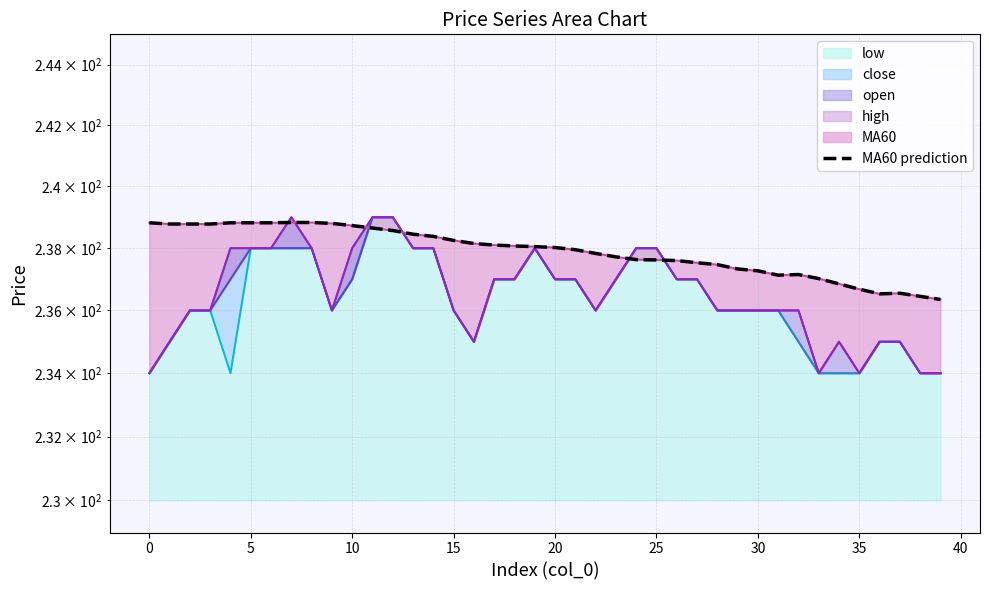

How many values are below 238?

19